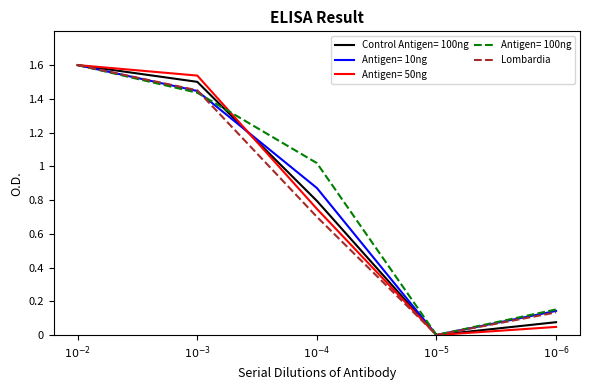

What is the greatest value displayed?

1.6